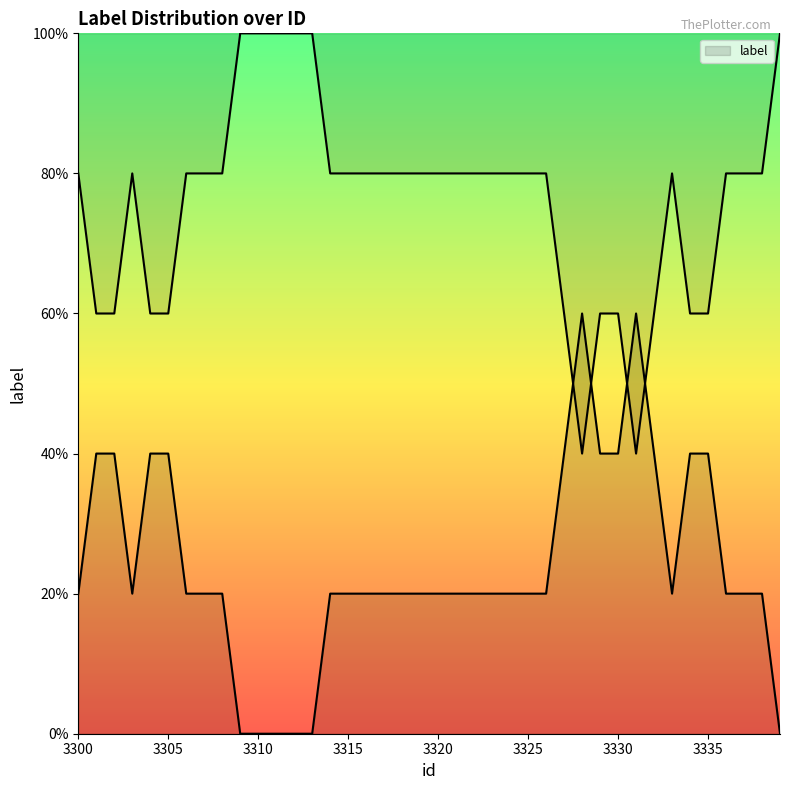

Rank the categories by value from lowest to highest.

3301, 3302, 3304, 3305, 3307, 3308, 3309, 3310, 3311, 3312, 3313, 3314, 3315, 3317, 3318, 3319, 3320, 3322, 3323, 3324, 3325, 3327, 3328, 3331, 3332, 3334, 3335, 3337, 3338, 3339, 3300, 3303, 3306, 3316, 3321, 3326, 3329, 3330, 3333, 3336